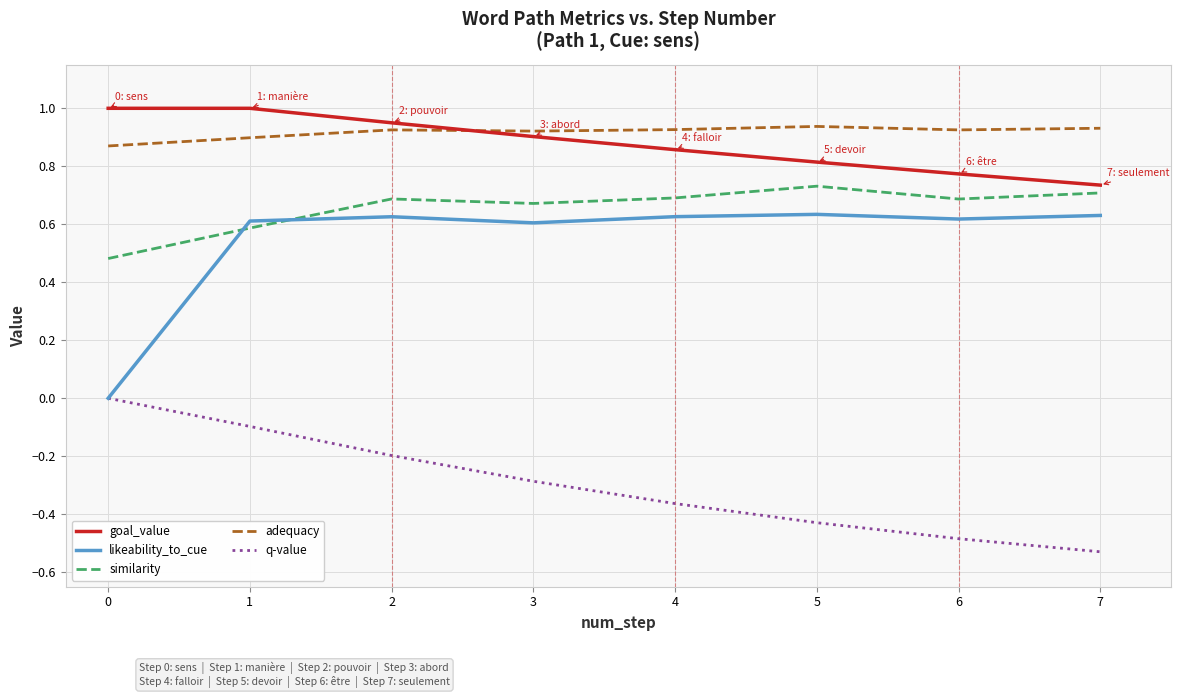

True or false: adequacy and likeability_to_cue intersect in this chart.

False